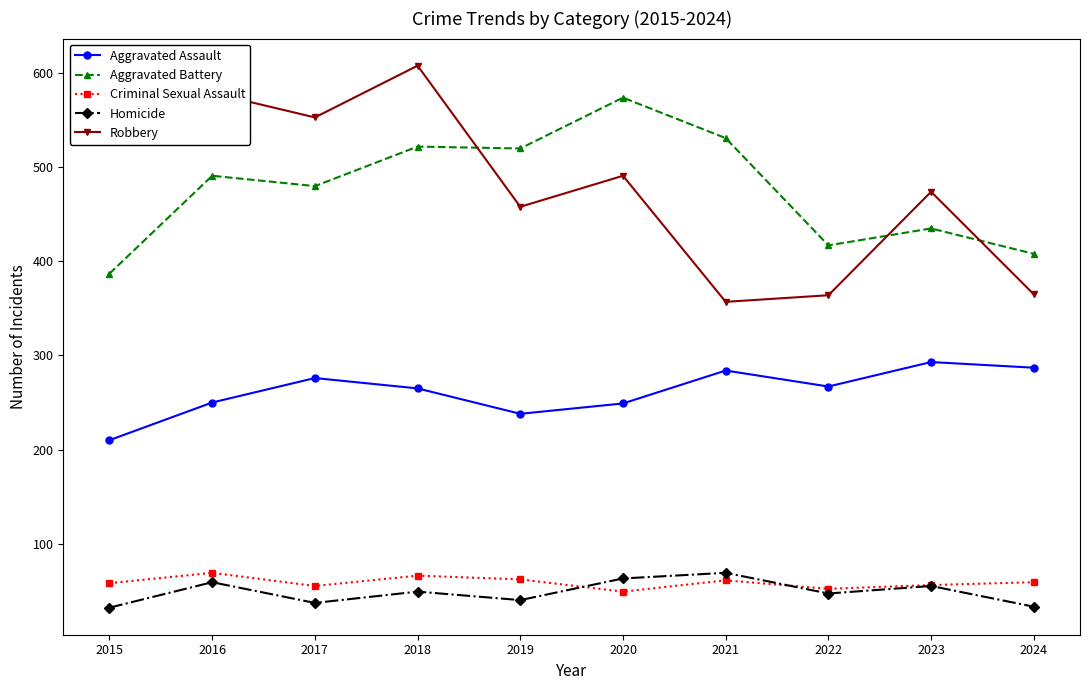

How many distinct data groups are displayed?

5